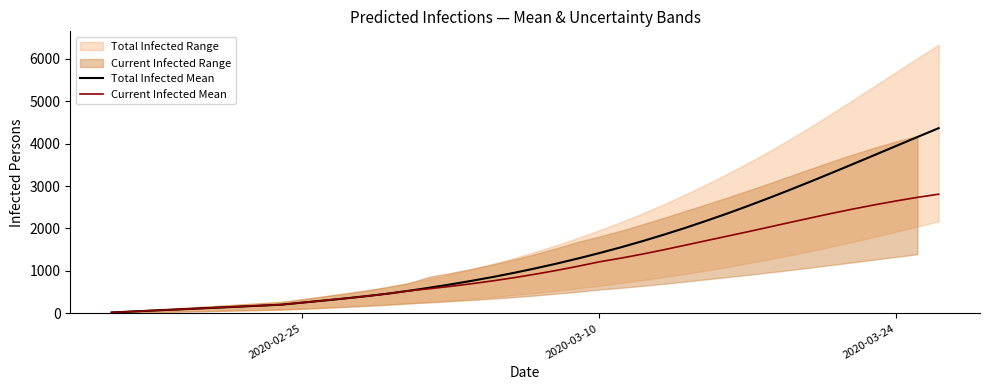

Which series has the largest range (max minus min)?

Total Infected Mean